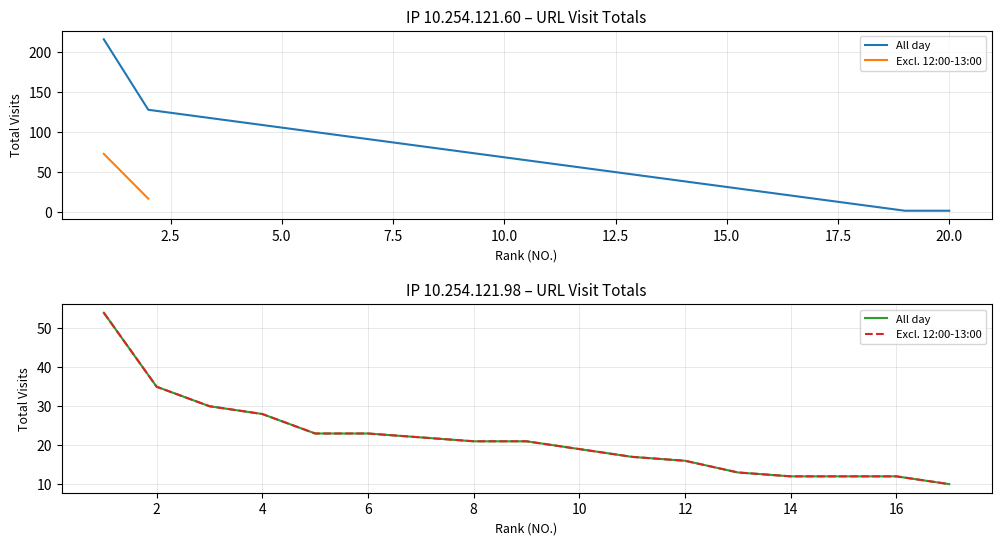

What is the value of the All day point at the 17th from the left?

10